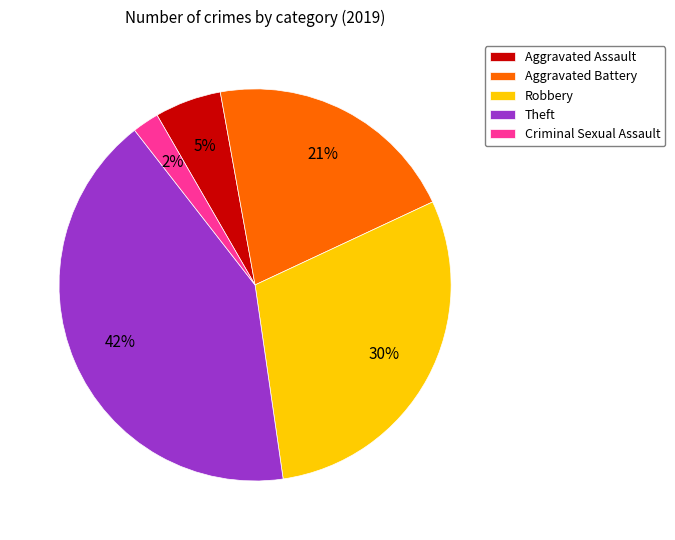

How many segments does this pie chart have?

5